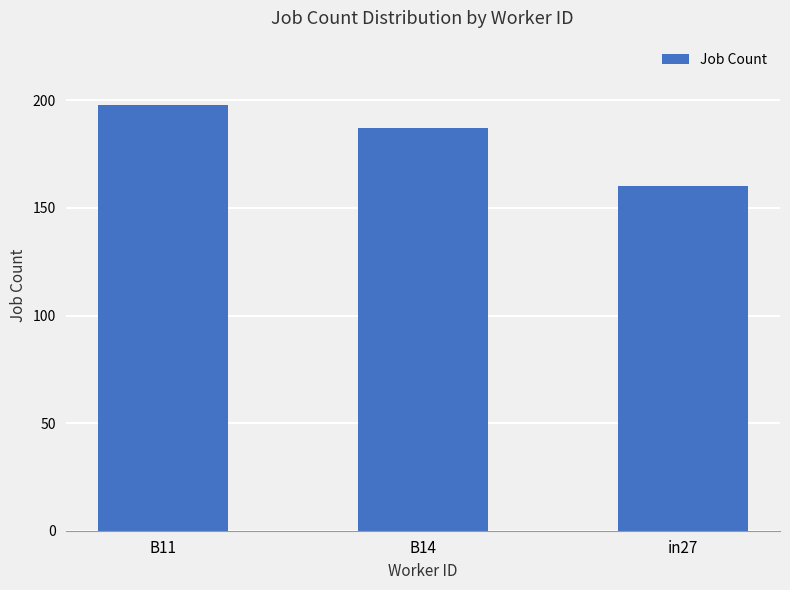

What is the label of the 1st bar from the right?

in27